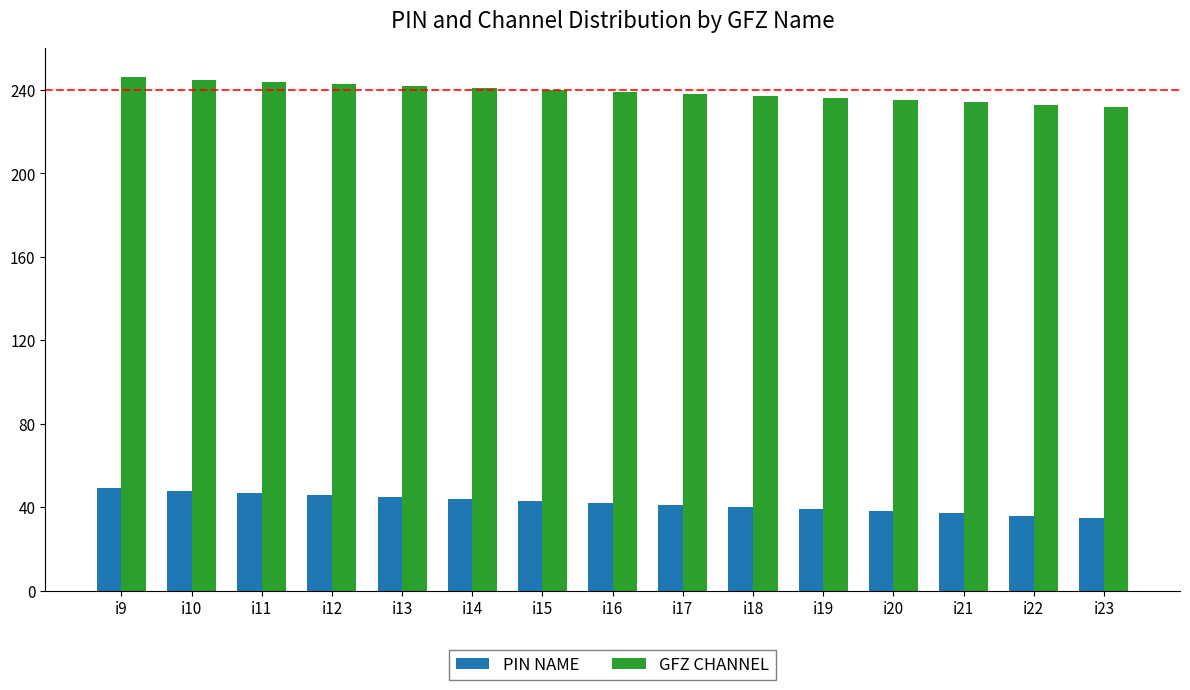

Which series has the largest total across all categories?

GFZ CHANNEL